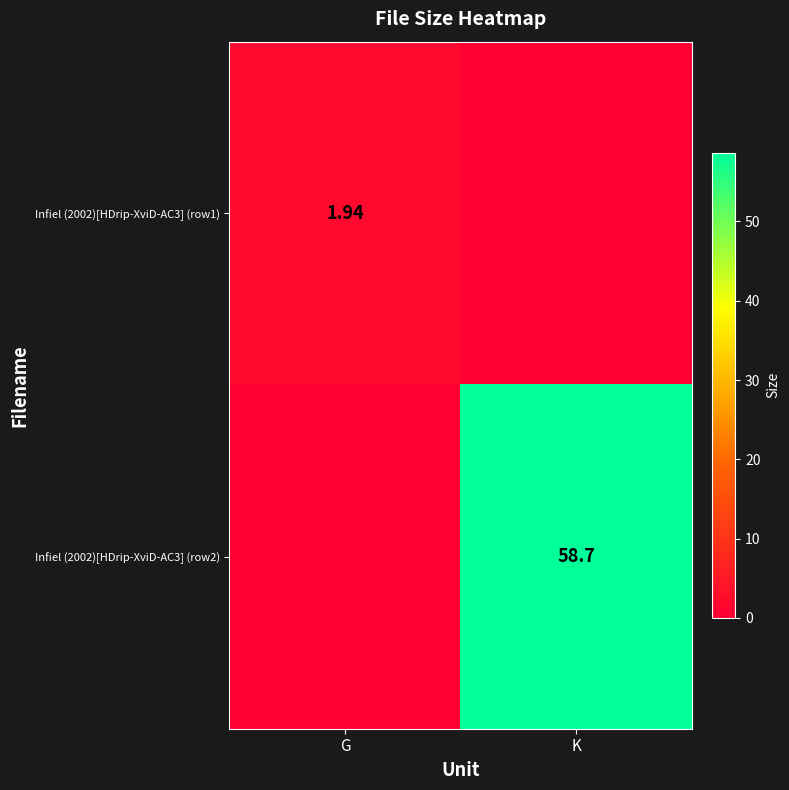

Is the value of Infiel (2002)[HDrip-XviD-AC3] (row1) at G greater than the value of Infiel (2002)[HDrip-XviD-AC3] (row2) at K?

No